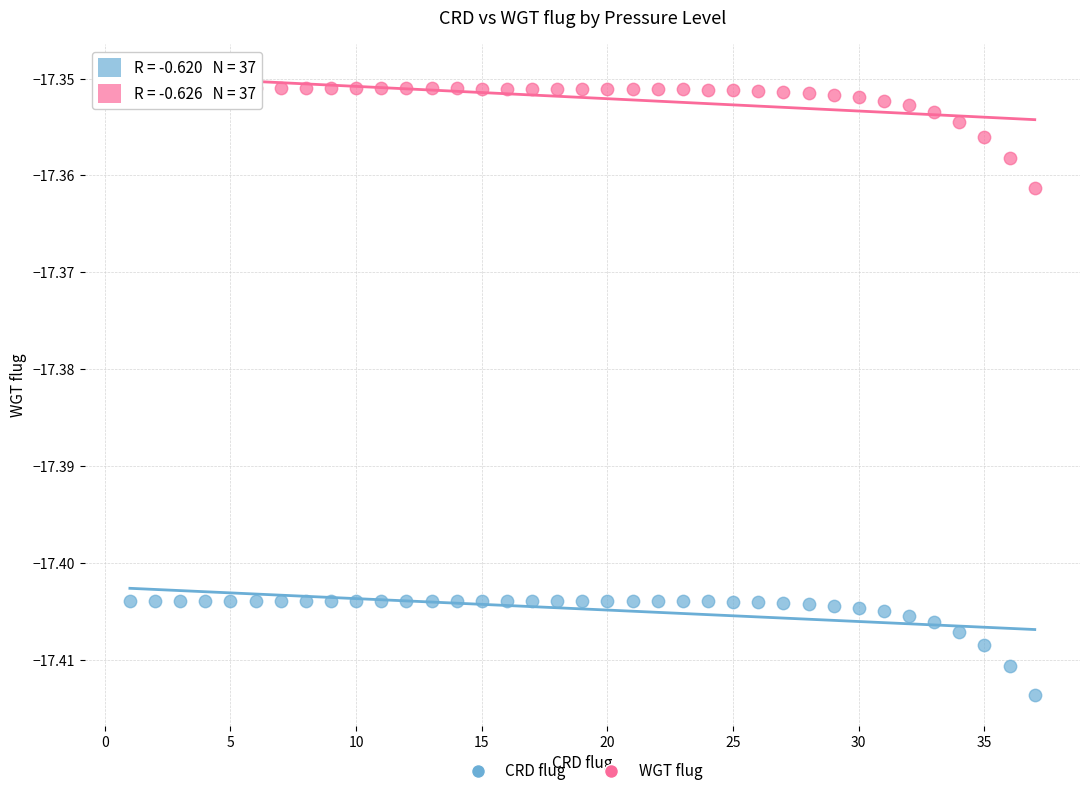

What are all the series names shown in the legend?

CRD flug, WGT flug